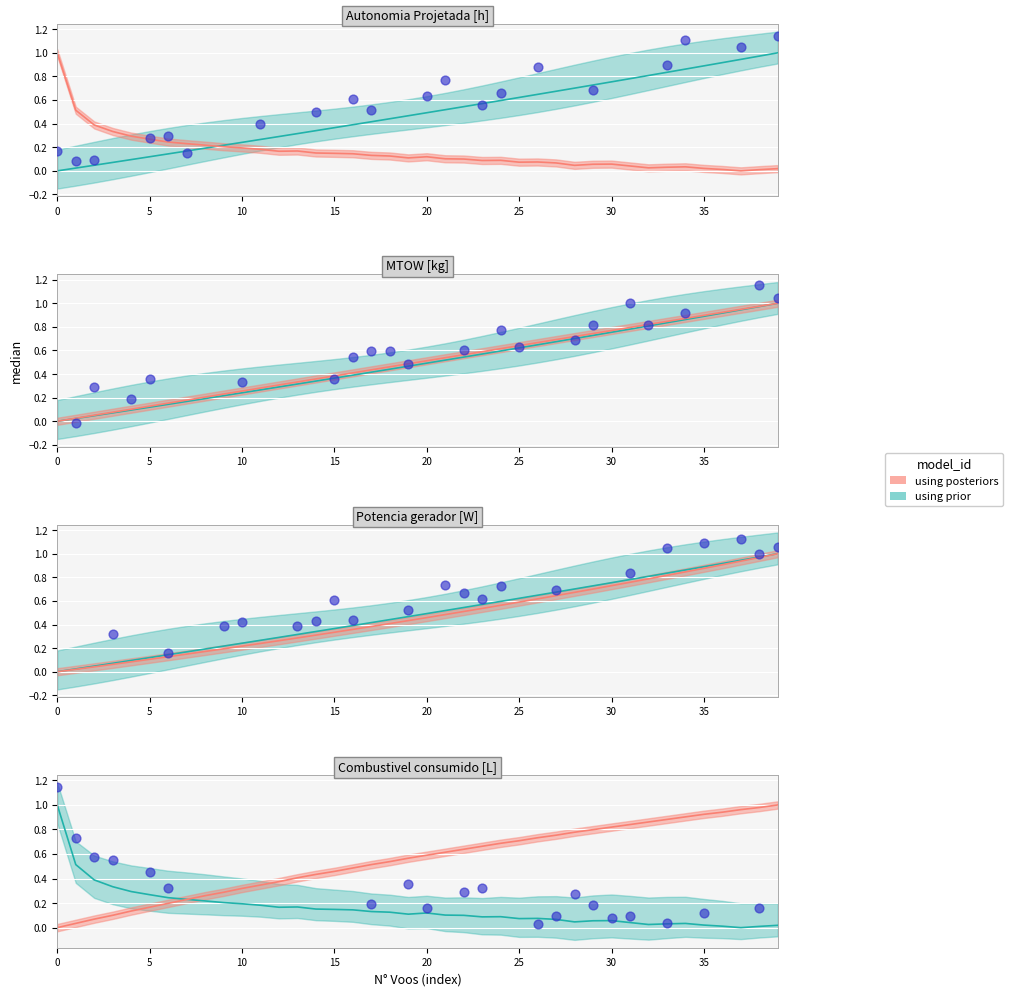

Is the value of Potencia gerador [W] at 5 greater than the value of Combustivel [kg] at 19?

No